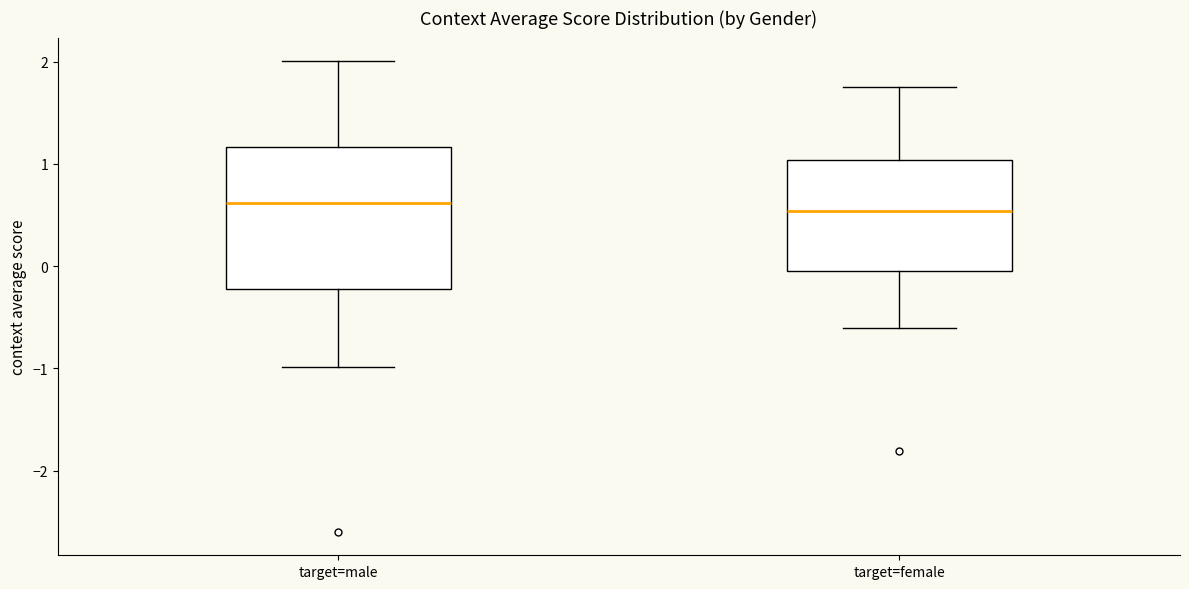

Reading left to right, read every box against the y-axis: the position of its median line, the range the box covers, and the ends of its whiskers. The values are not printed on the chart, so give them approximately, as read against the axis.

target=male: median 0.6, box -0.2 to 1.2, whiskers -1.0 to 2.0
target=female: median 0.5, box 0.0 to 1.0, whiskers -0.6 to 1.8